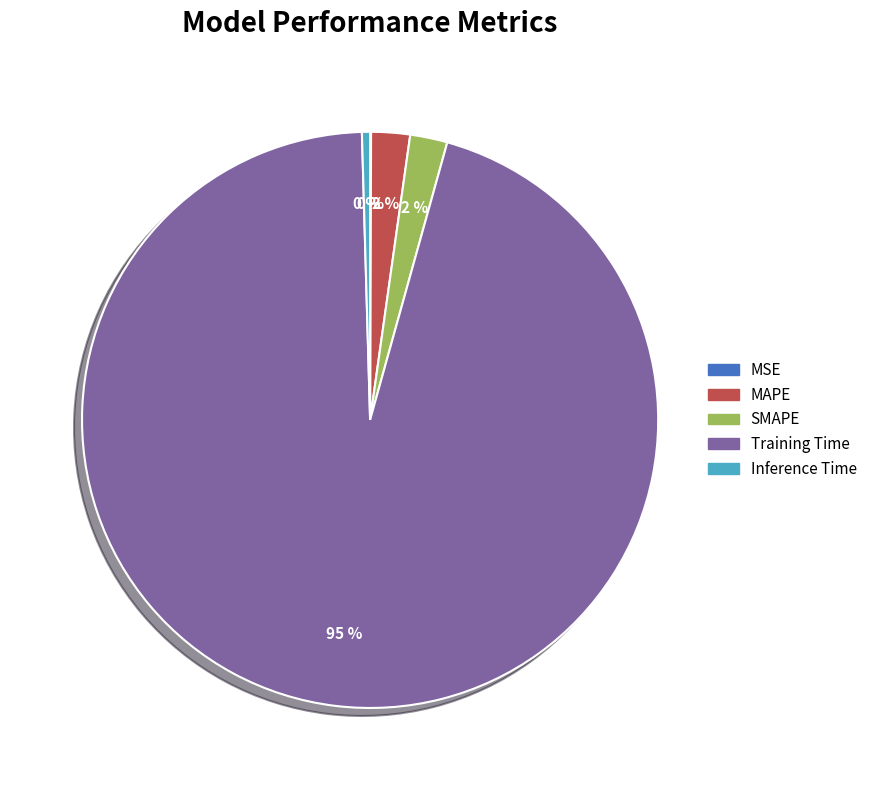

Which has a higher value, Training Time or SMAPE?

Training Time